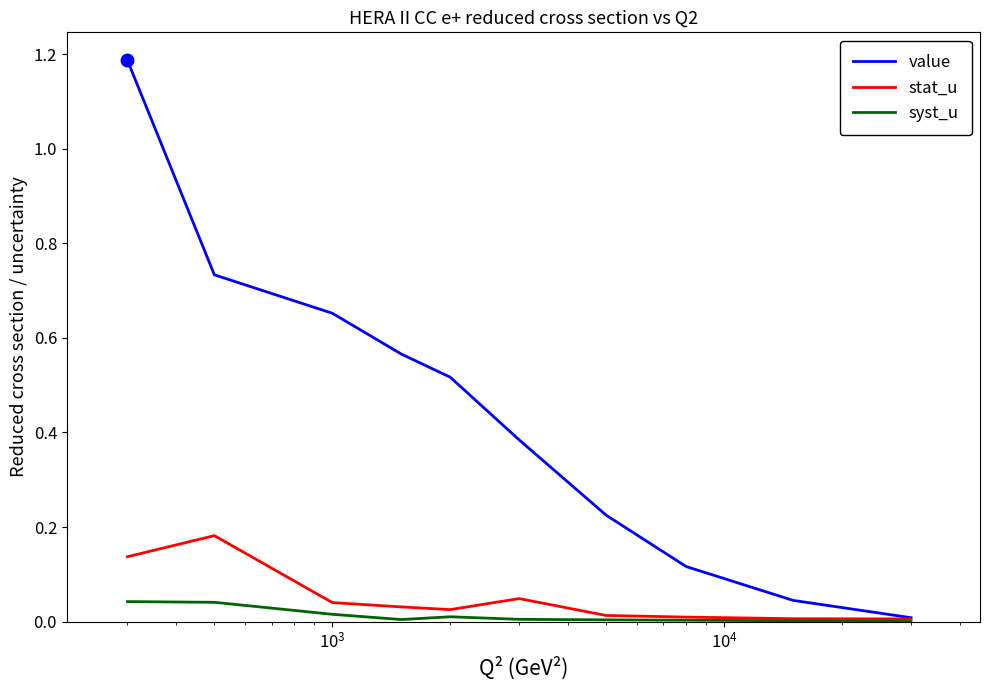

Which series has the largest total across all categories?

value